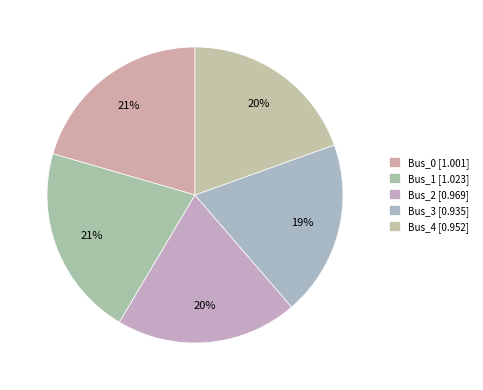

Which category has the smallest portion of the pie?

Bus_3